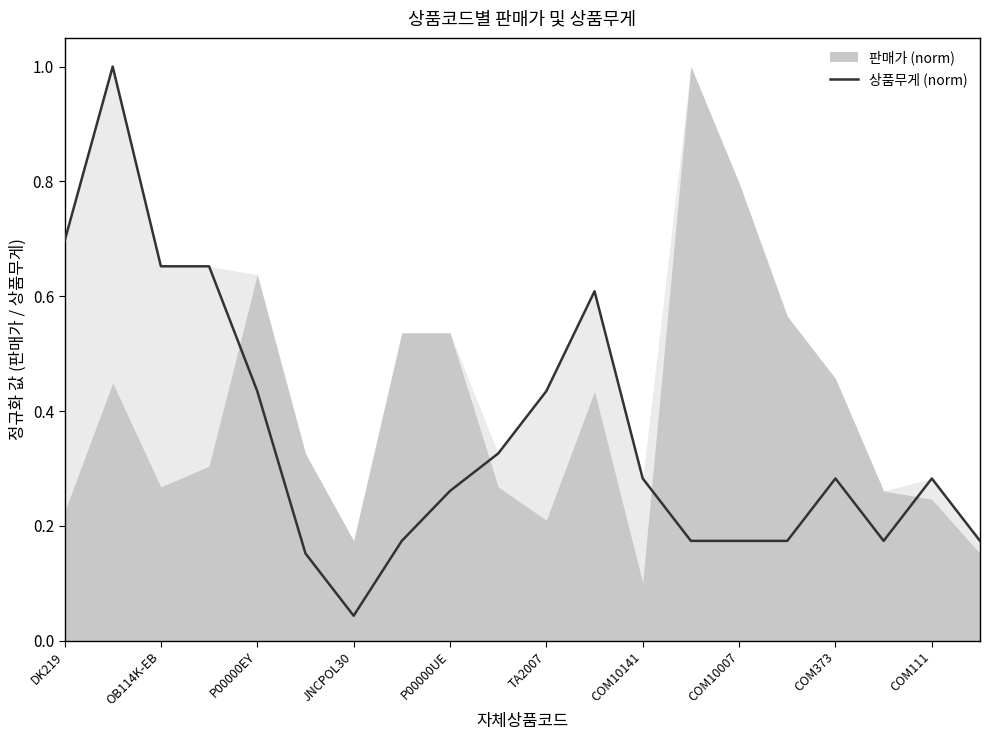

The value at COM10141 is 0.3. True or false?

True